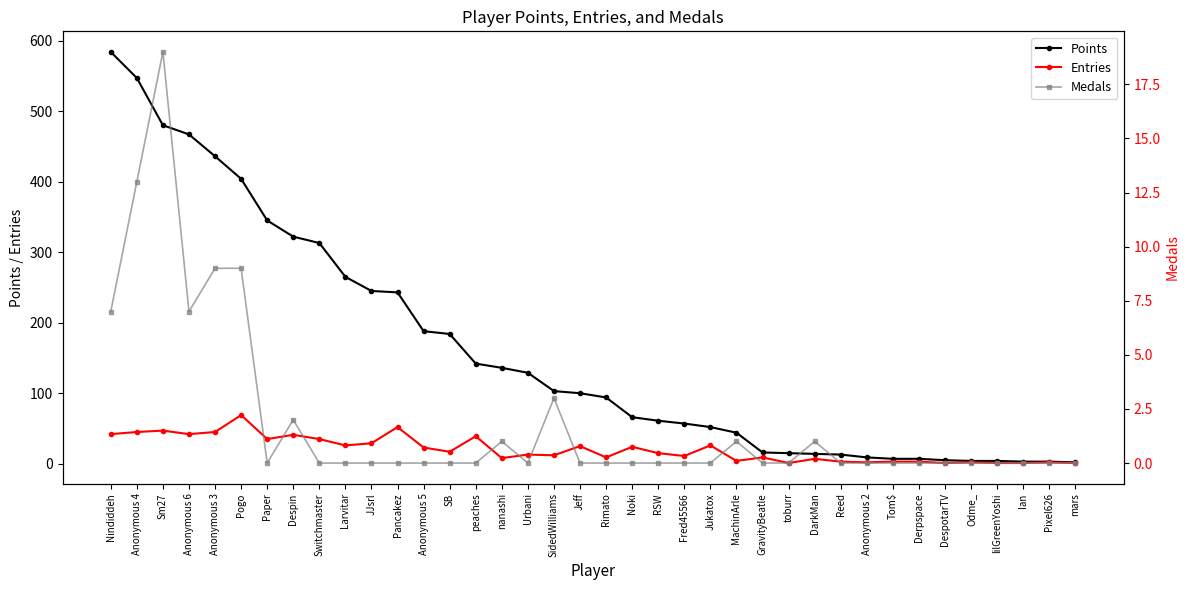

In Entries, how many points are higher than both neighbors (excluding endpoints)?

13